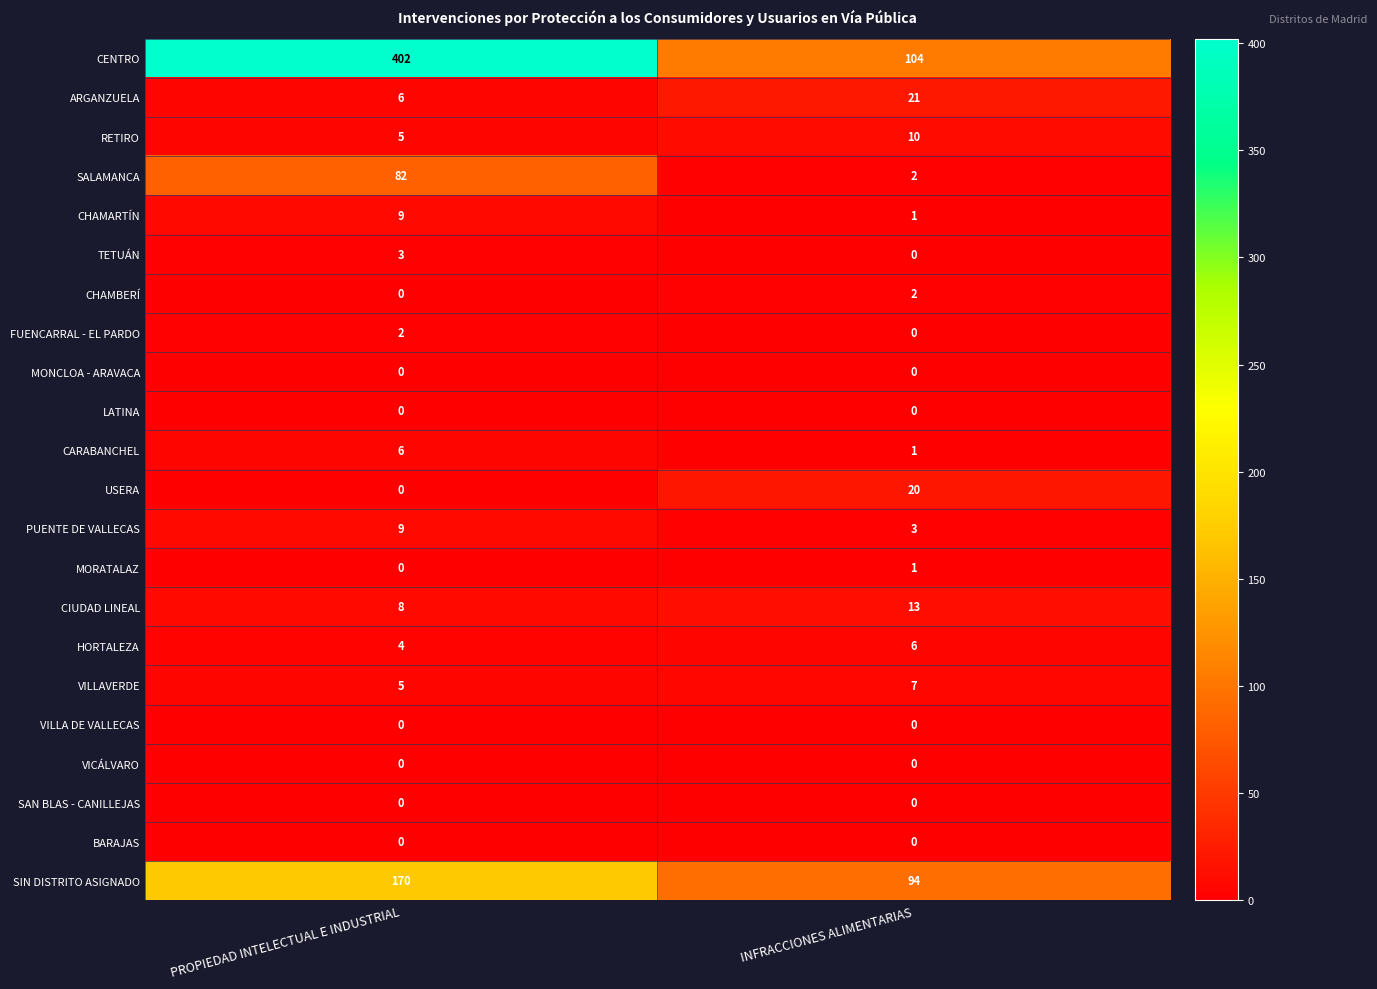

True or false: CIUDAD LINEAL has a value of 4 at PROPIEDAD INTELECTUAL E INDUSTRIAL.

False